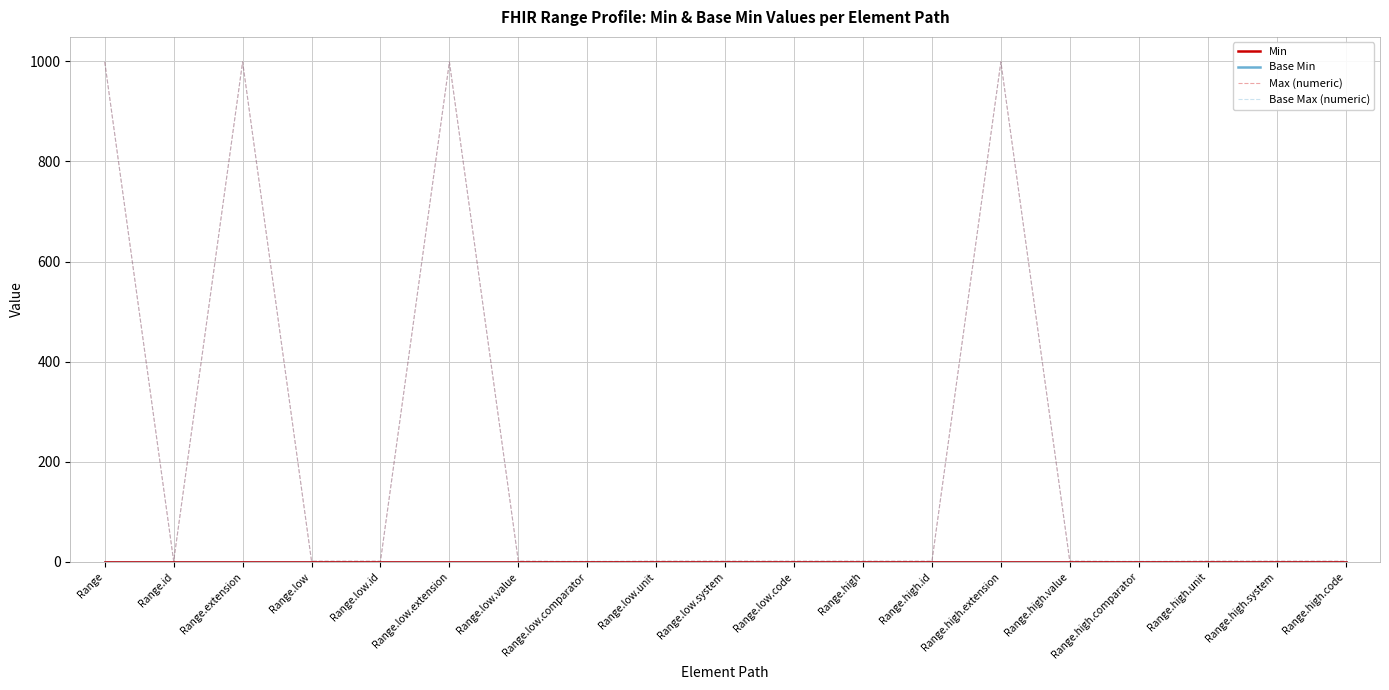

What is the highest value of the Base Max (numeric) series?

999